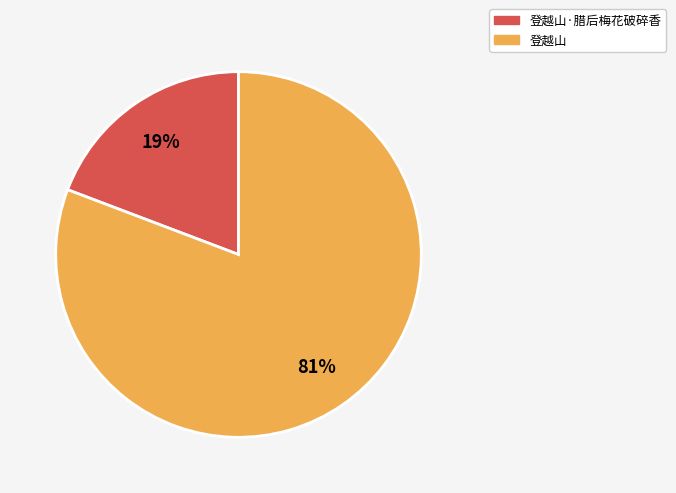

Does any single category account for the majority?

Yes